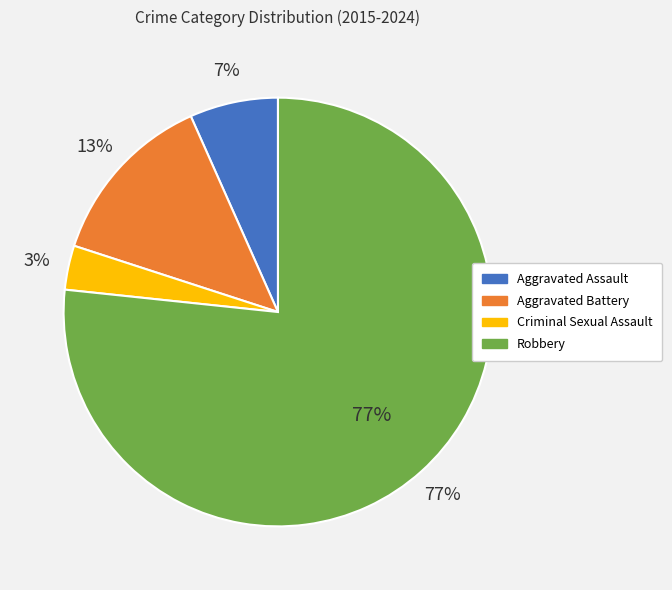

Is there any slice that represents more than half of the pie?

Yes